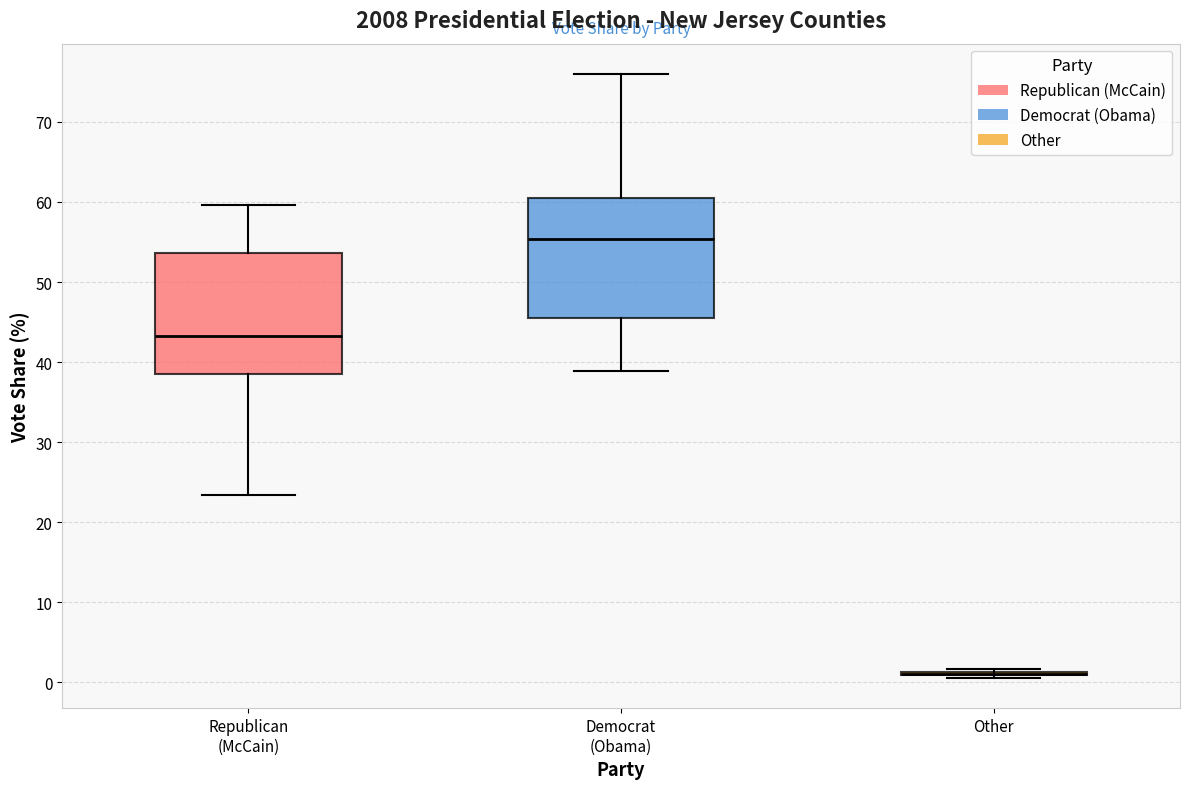

Reading left to right, read every box against the y-axis: the position of its median line, the range the box covers, and the ends of its whiskers. The values are not printed on the chart, so give them approximately, as read against the axis.

Republican (McCain): median 43, box 39 to 54, whiskers 23 to 60
Democrat (Obama): median 55, box 45 to 60, whiskers 39 to 76
Other: box collapsed to a line at 1, whiskers 1 to 2